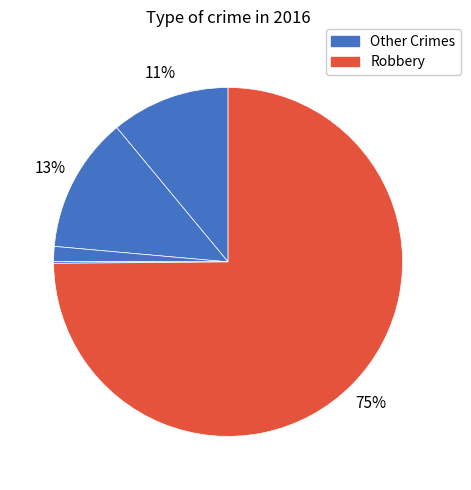

Does any single category account for the majority?

Yes